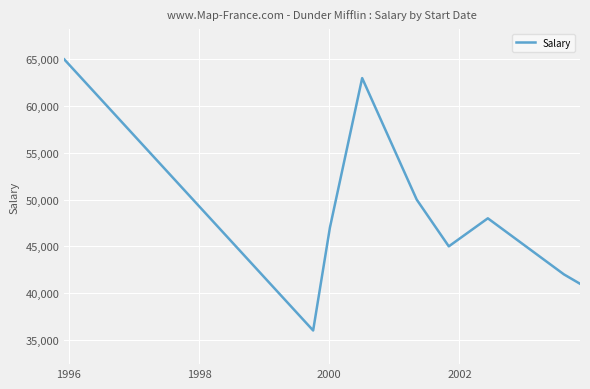

What is the difference between the maximum and minimum values?

29000